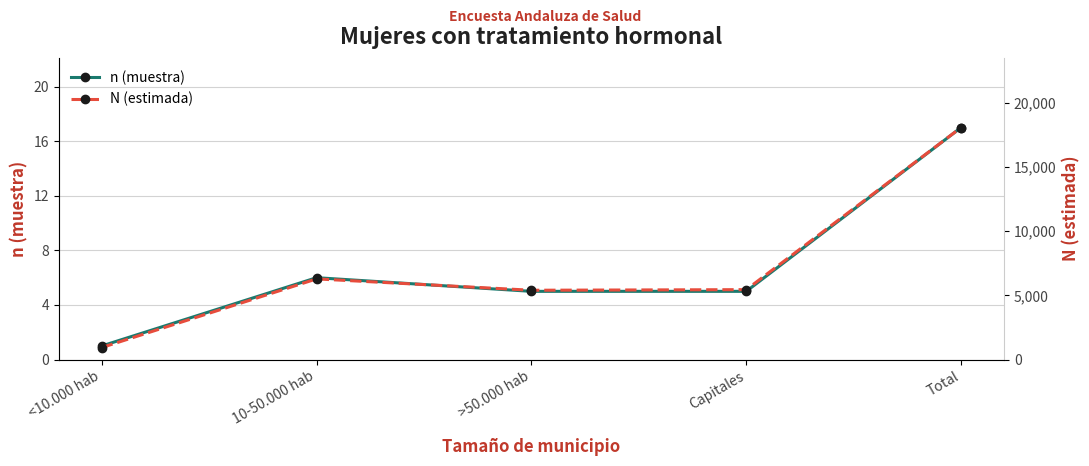

True or false: n (muestra) has a value of 8 at >50.000 hab.

False